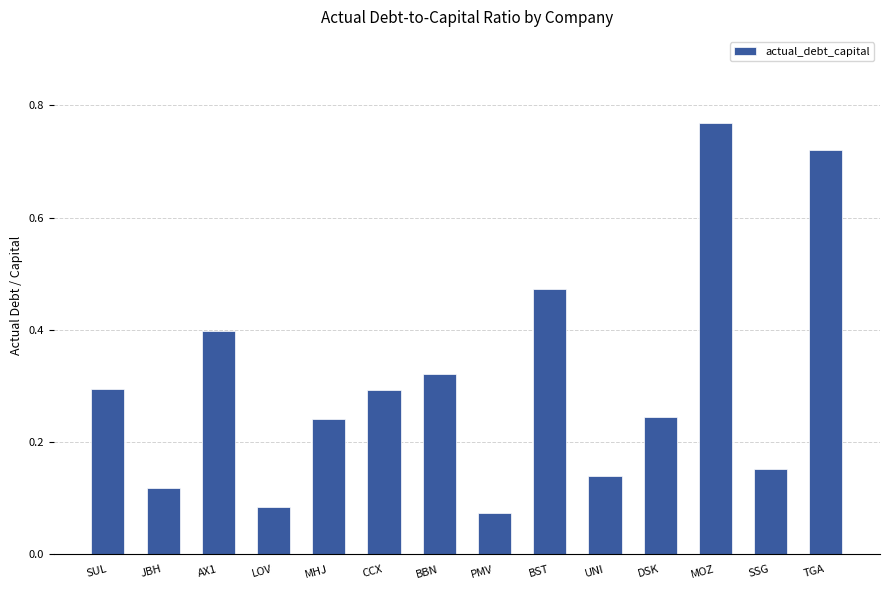

The chart shows a value of 0.4 at AX1. True or false?

True